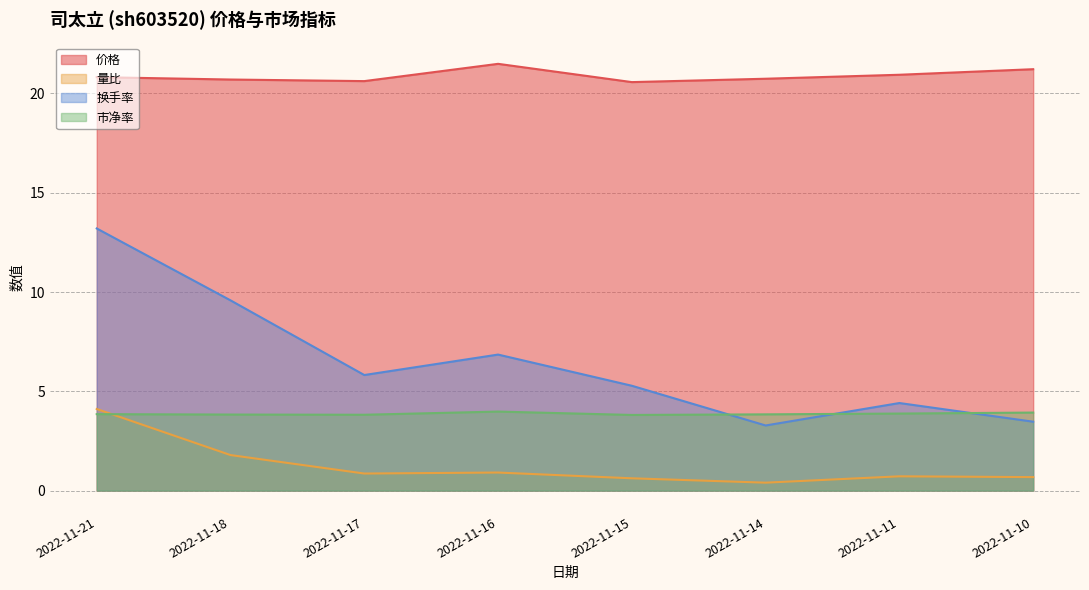

Between 2022-11-21 and 2022-11-11, which is larger?

2022-11-11